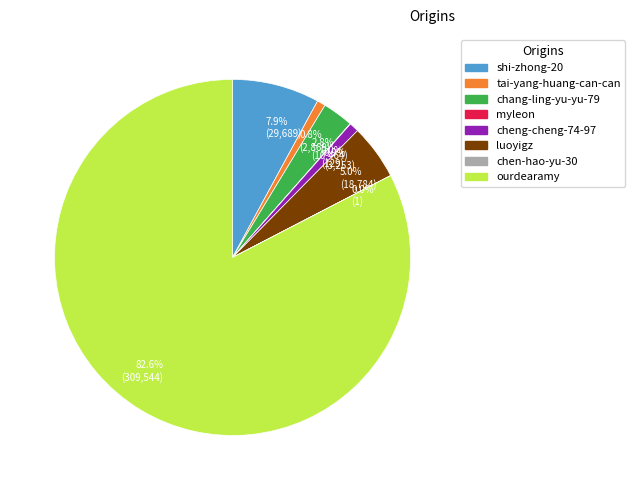

To the nearest percent, what is the average slice percentage?

12%